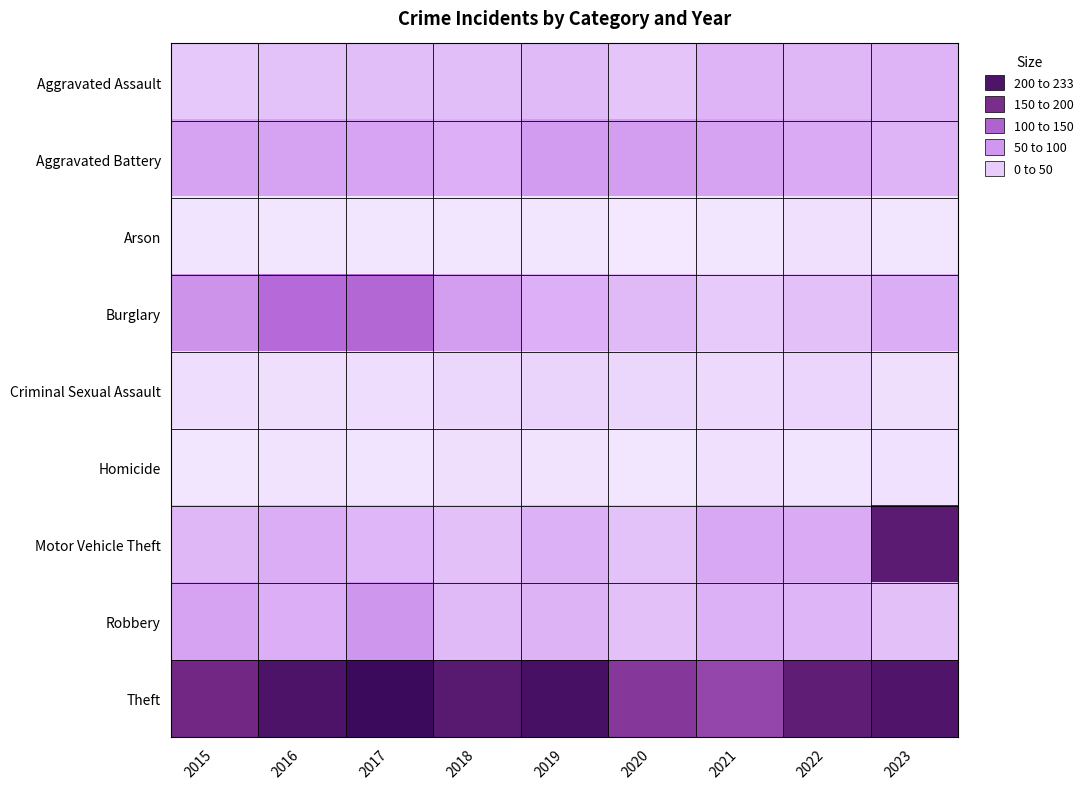

List the series in order of their peak value, lowest first.

Arson, Homicide, Criminal Sexual Assault, Aggravated Assault, Aggravated Battery, Robbery, Burglary, Motor Vehicle Theft, Theft